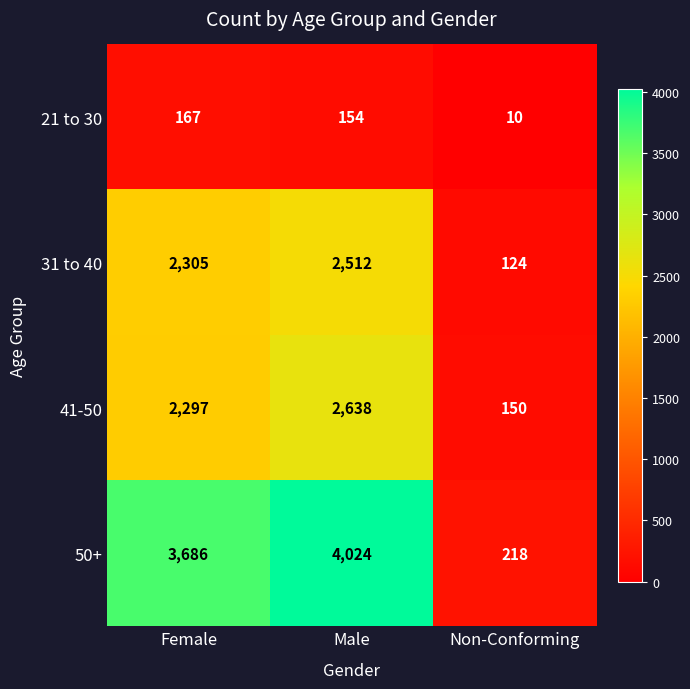

What is the total value across all series at Female?

8455